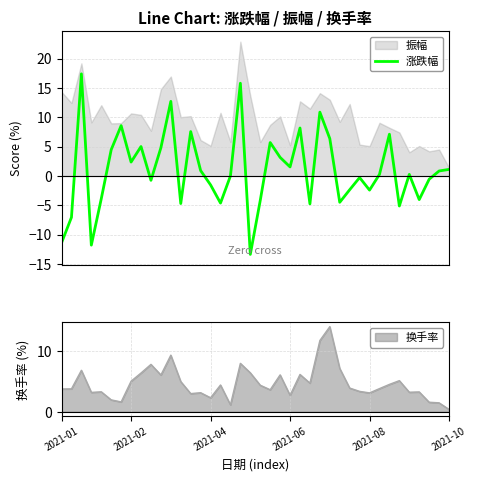

What is the difference between the maximum and minimum values?

30.8